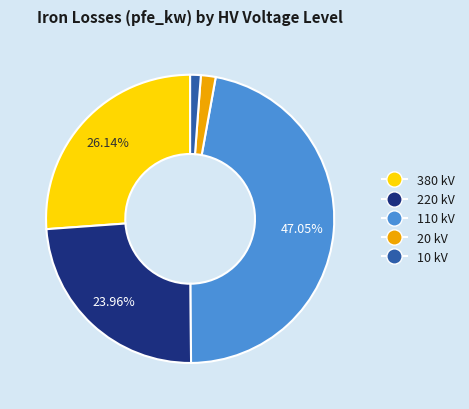

Is there any slice that represents more than half of the pie?

No